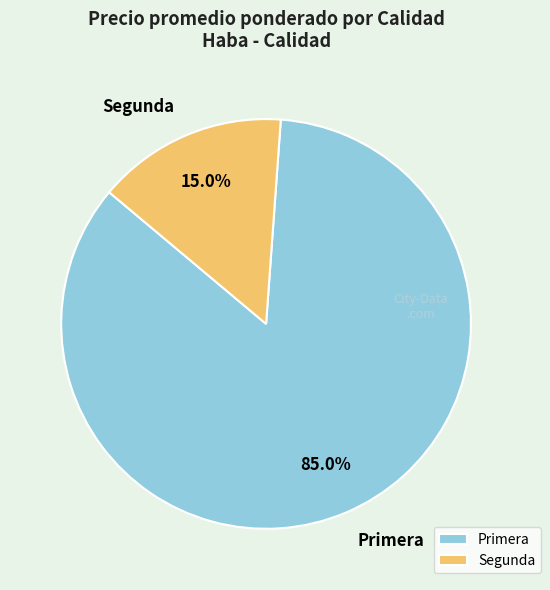

Which slice is the largest?

Primera